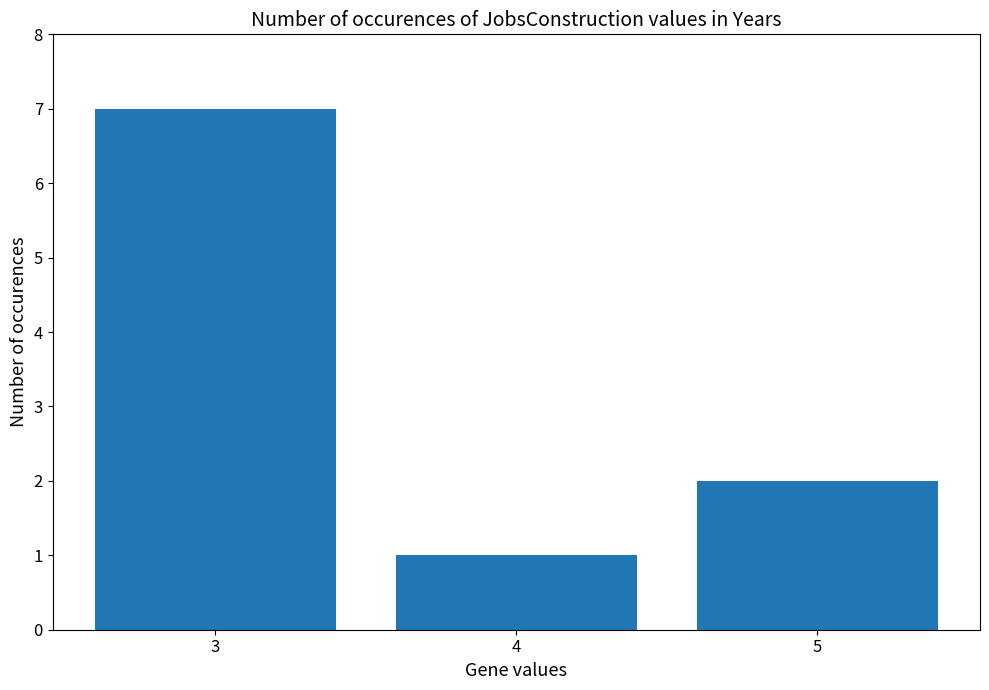

Between 5 and 3, which is larger?

3